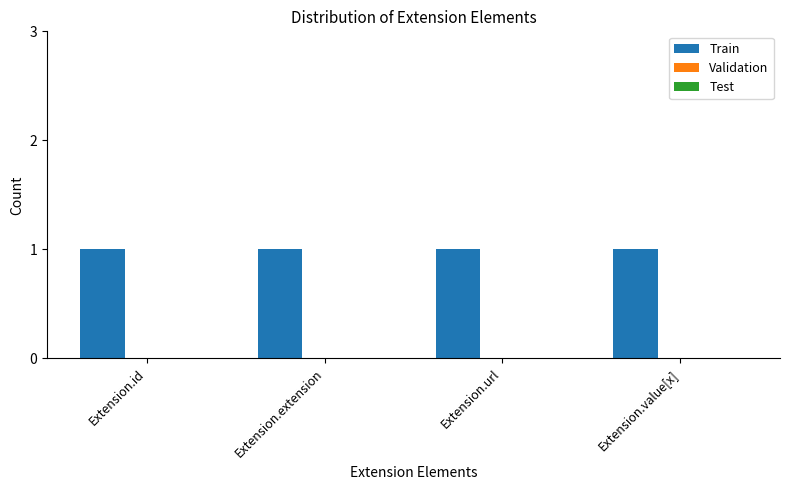

What is the maximum value for Train?

1